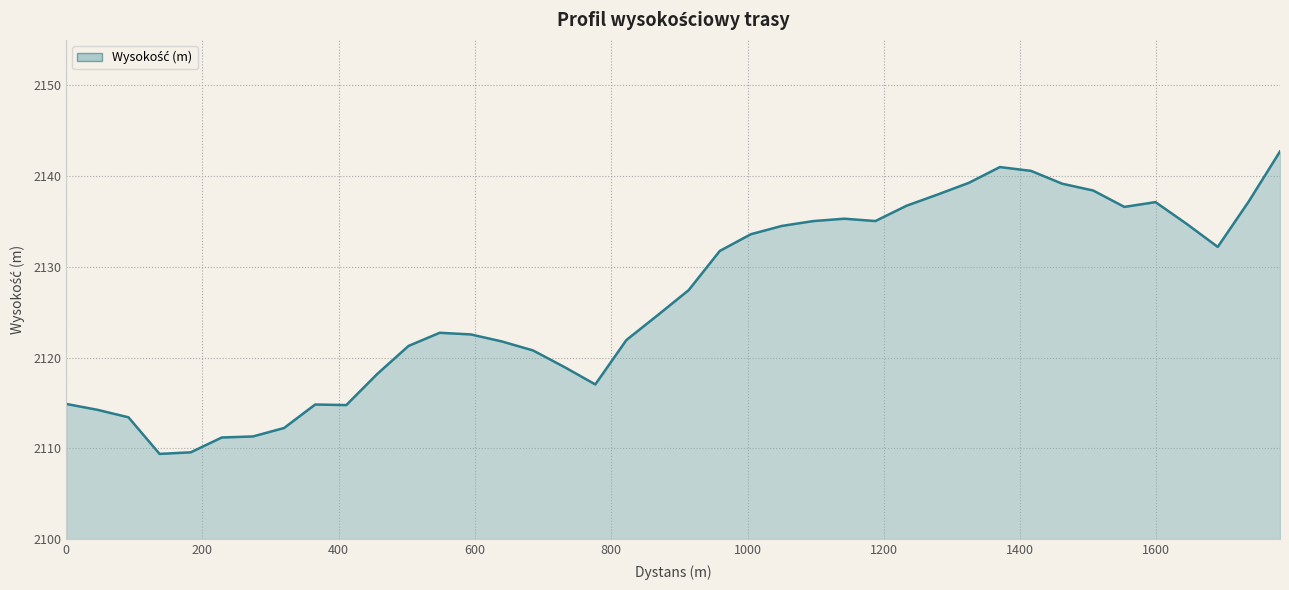

What is the smallest value displayed?

2109.4